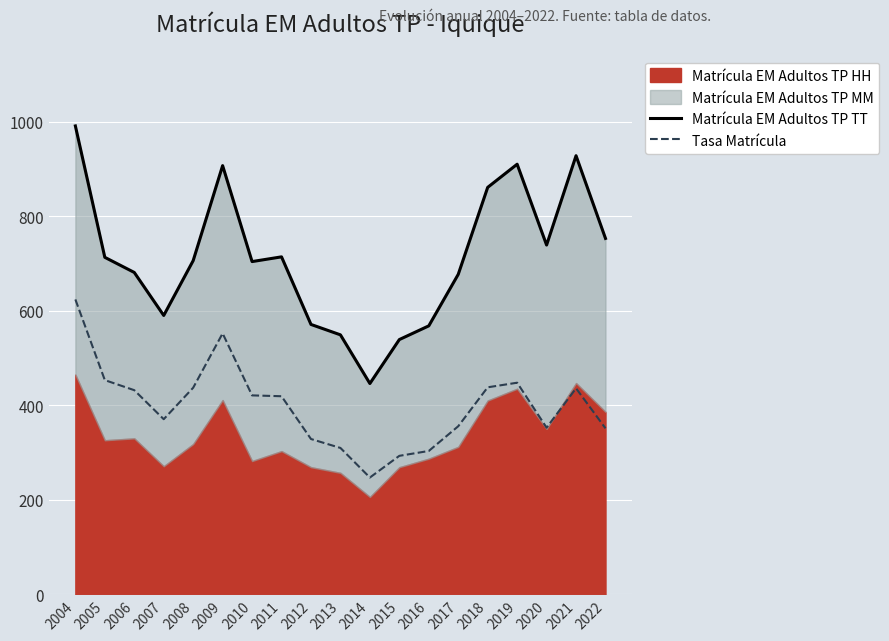

Which category has the lowest value in the Matrícula EM Adultos TP TT series?

2014